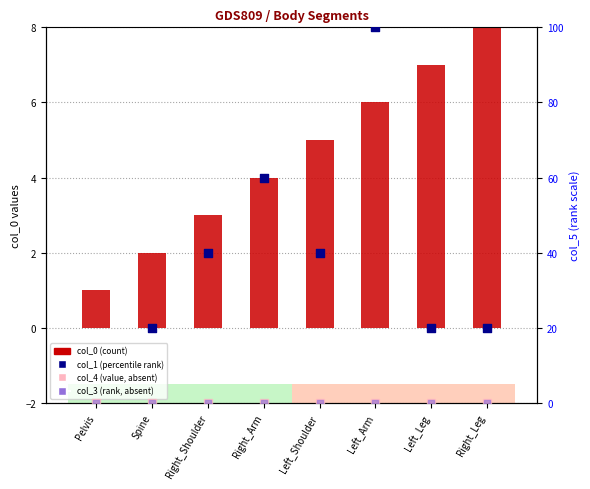

Which series contains the lowest Y value?

col_1 (percentile rank)